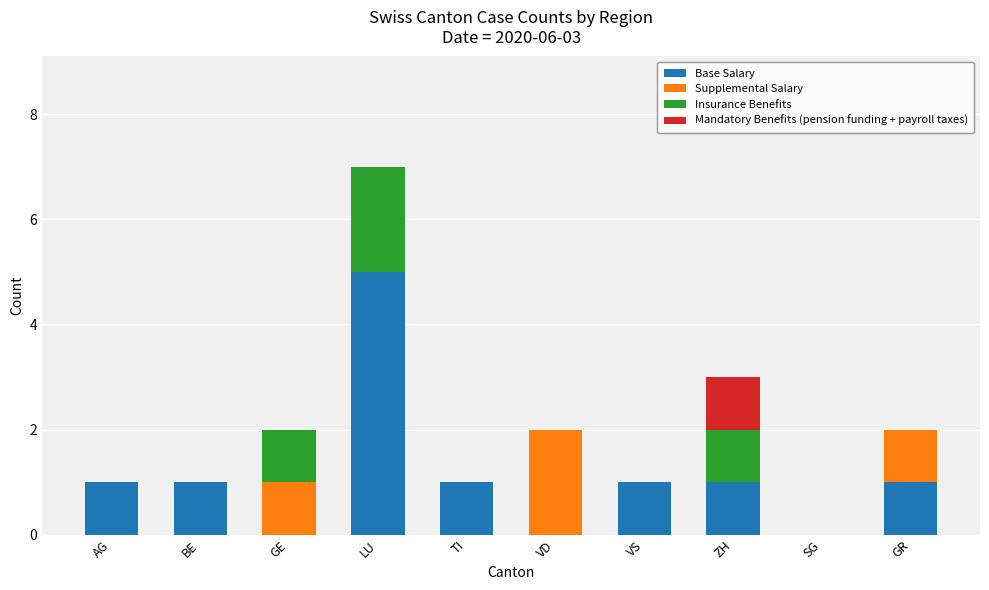

At which category is the sum across all series the highest?

LU